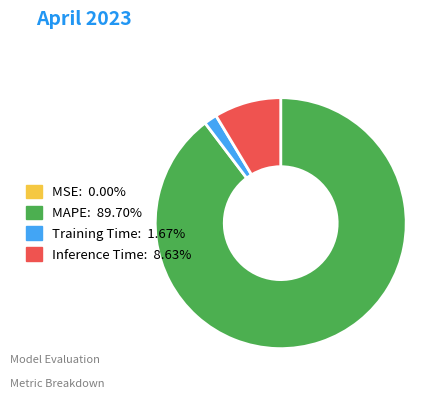

Which category has the biggest portion of the pie?

MAPE